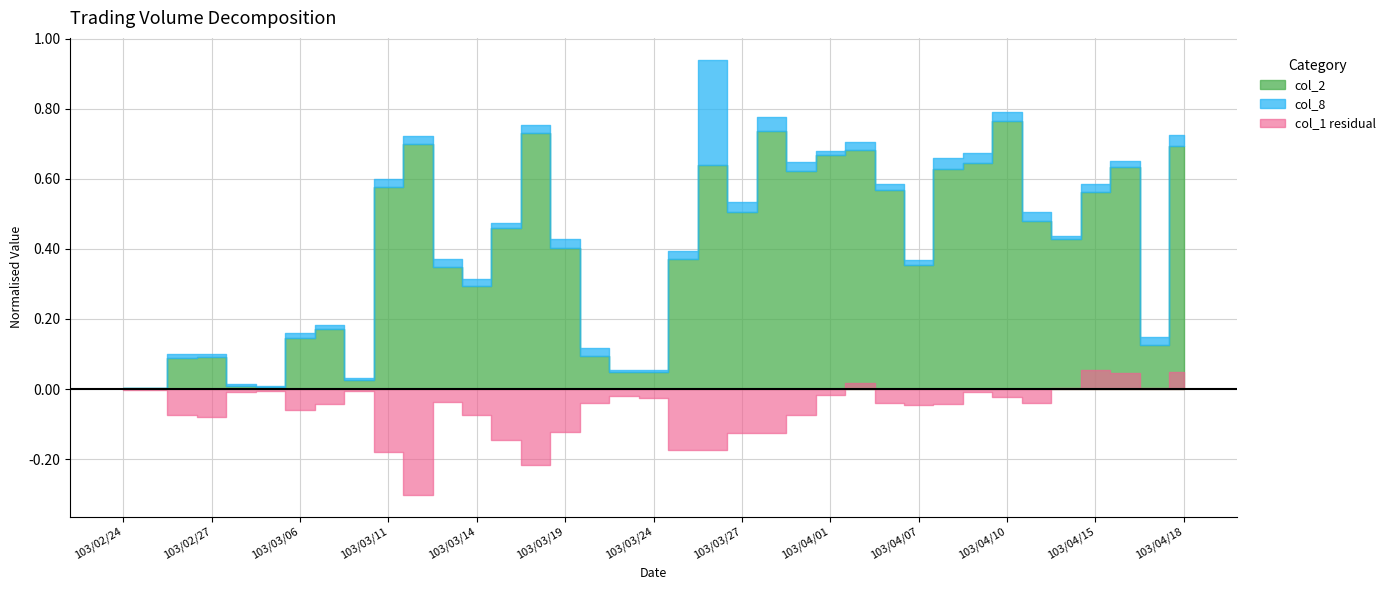

True or false: col_2 and col_1 intersect in this chart.

True